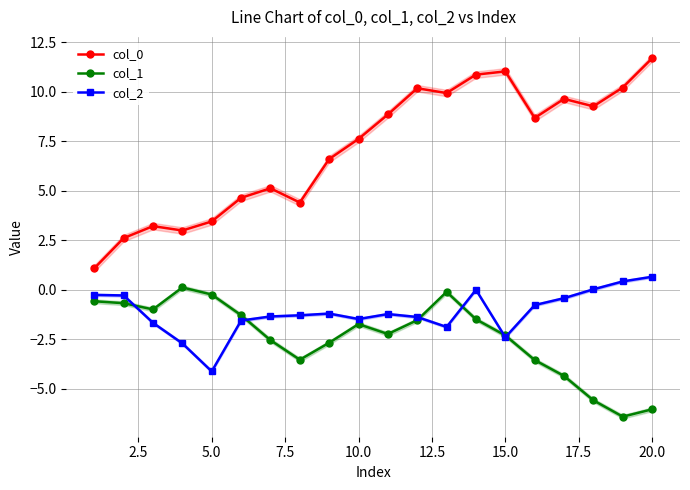

True or false: col_1 has more than 2 interior local peaks.

True